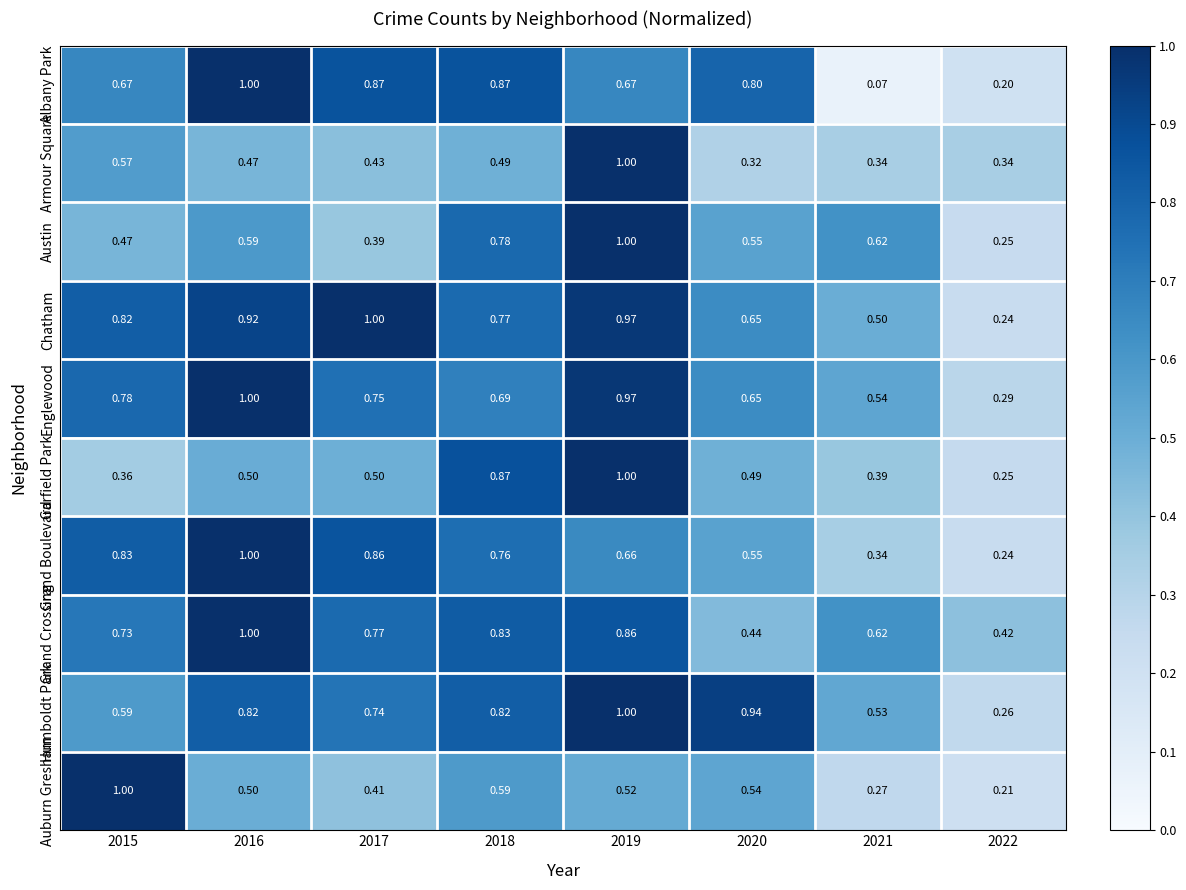

Which series changed the most between 2018 and 2021?

Albany Park